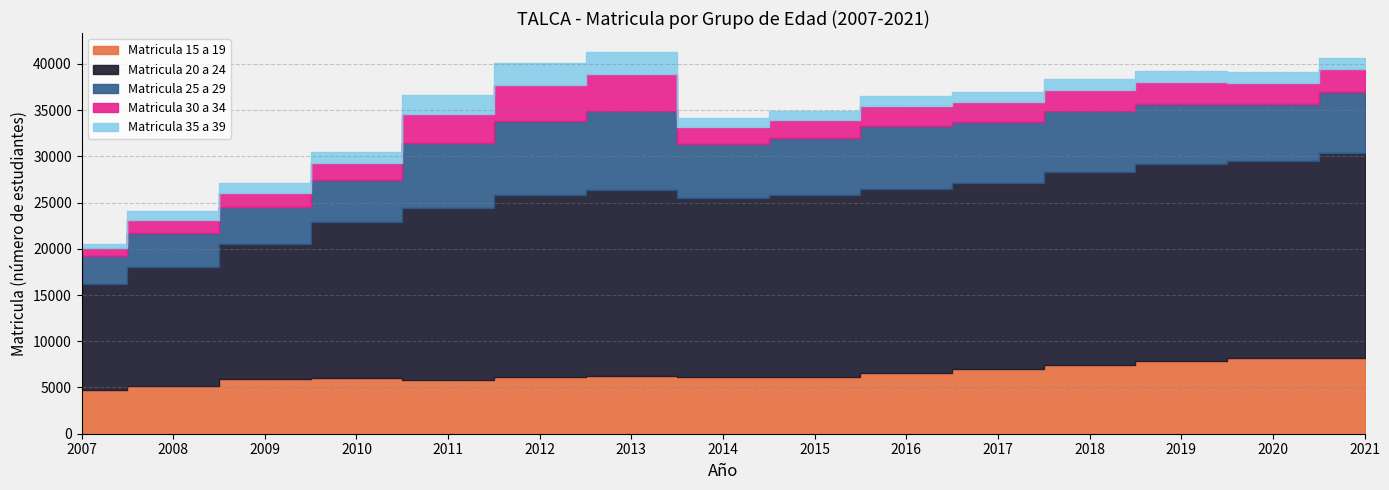

What is the greatest value displayed?

22232